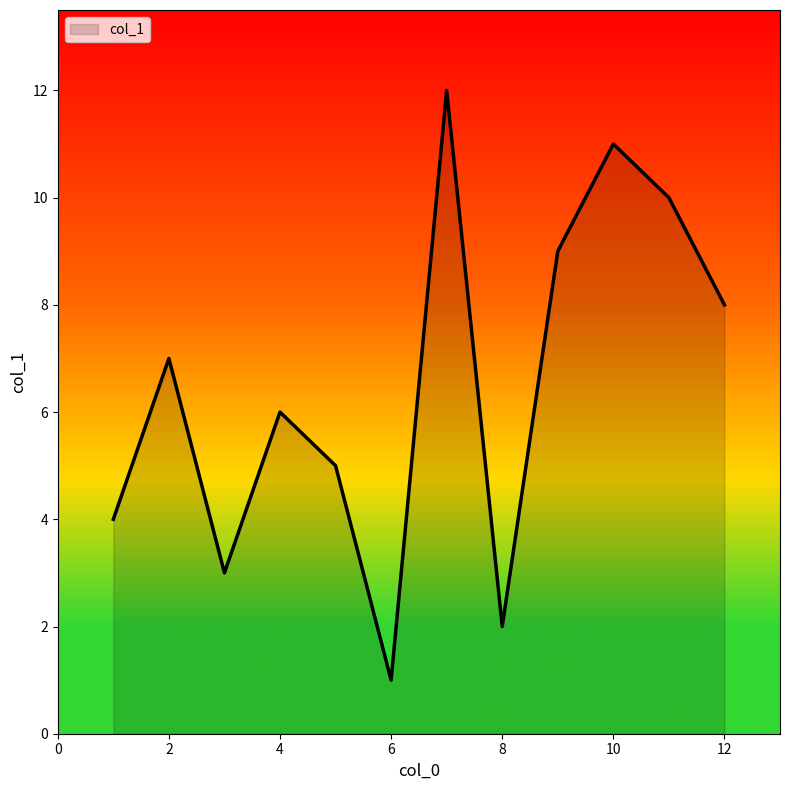

What is the maximum value shown in the chart?

12